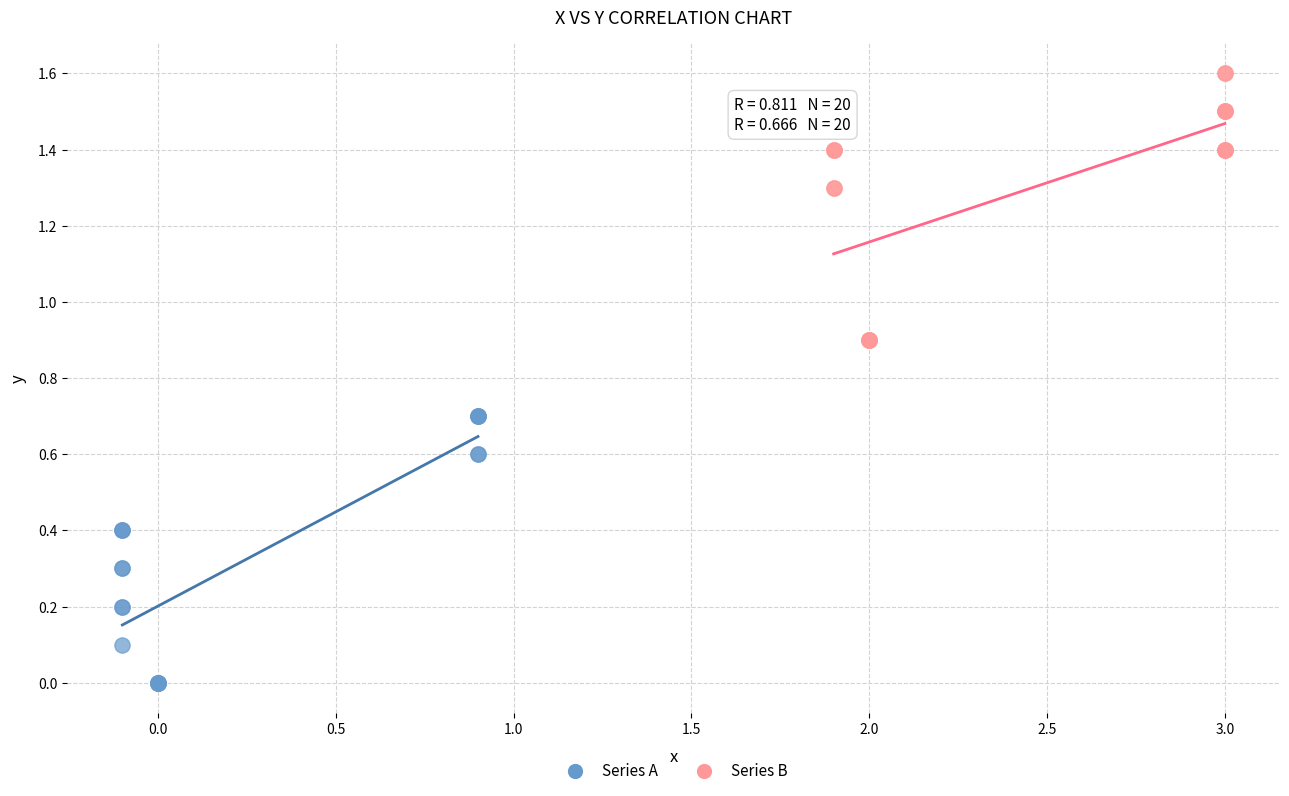

Which series contains the highest Y value?

Series B